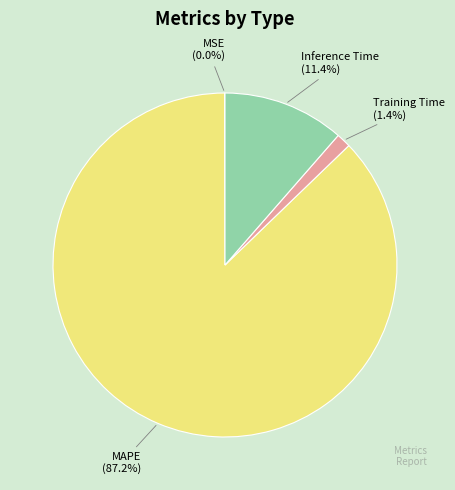

Is there a majority slice in this chart?

Yes